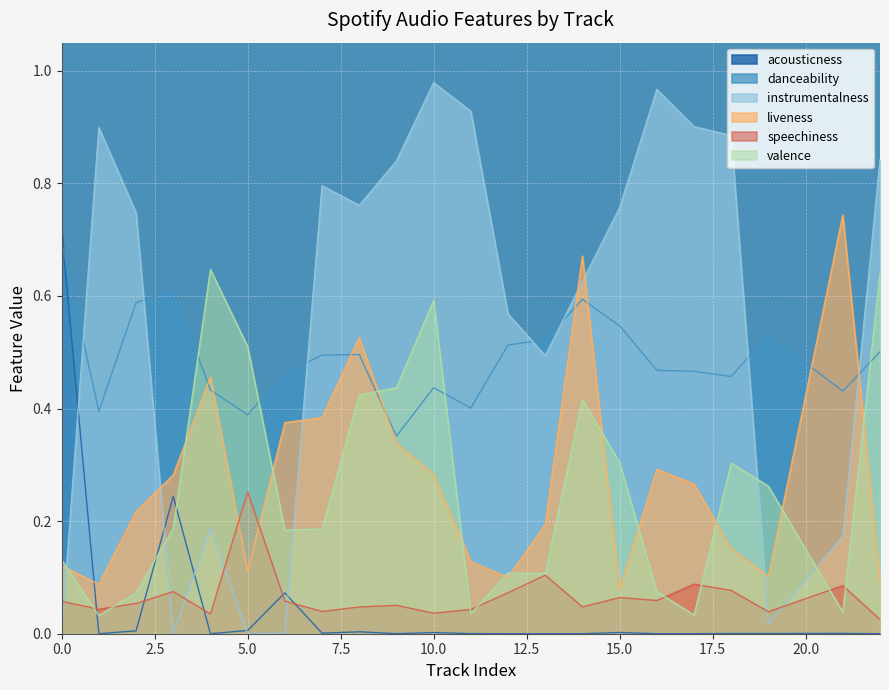

True or false: valence has more than 1 points higher than both neighbors.

True